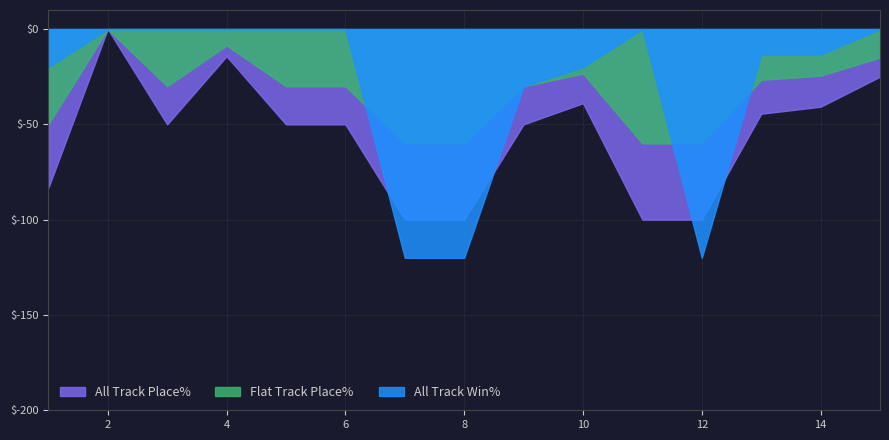

What are all the series names shown in the legend?

All Track Place%, Flat Track Place%, All Track Win%